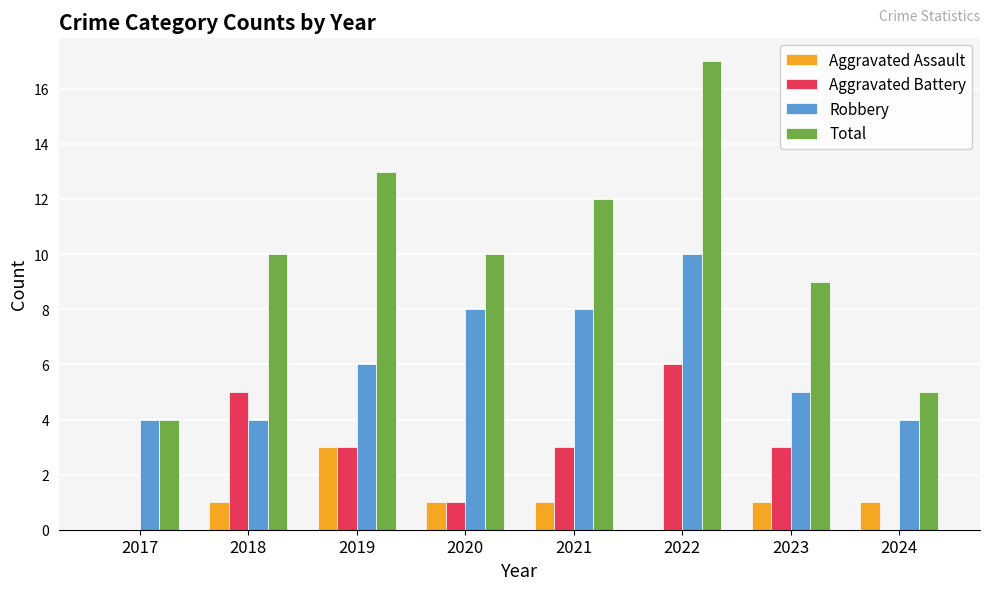

How many data points does each series have?

8